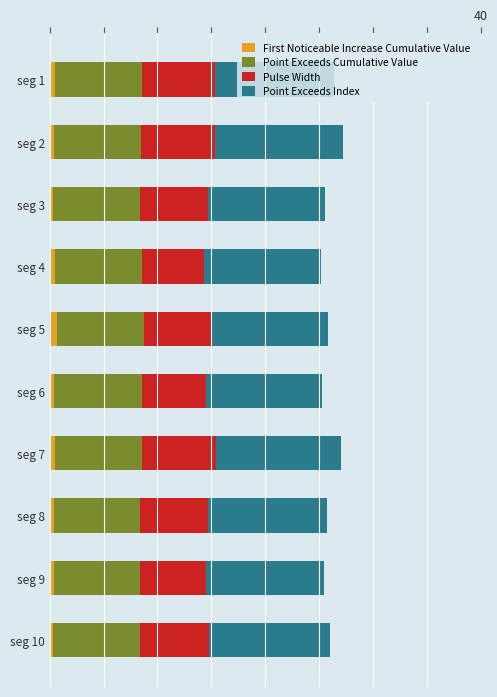

What are all the series names shown in the legend?

First Noticeable Increase Cumulative Value, Point Exceeds Cumulative Value, Pulse Width, Point Exceeds Index